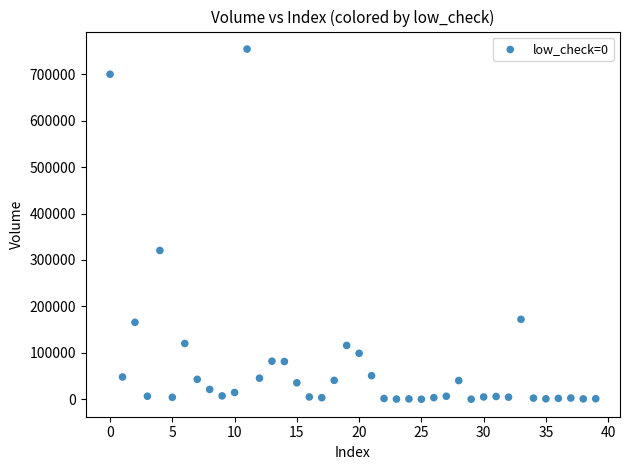

What is the range of Y values (max minus min)?

754122.1